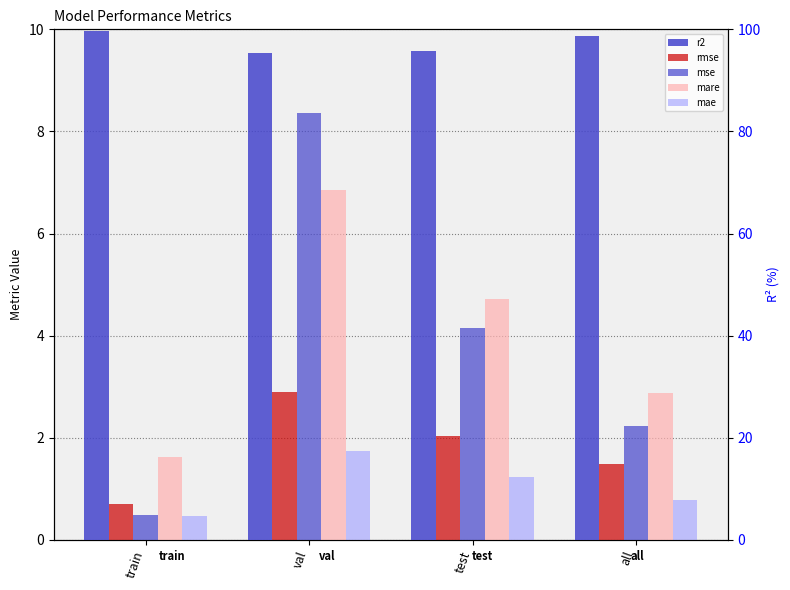

Read the rmse value at test.

2.0